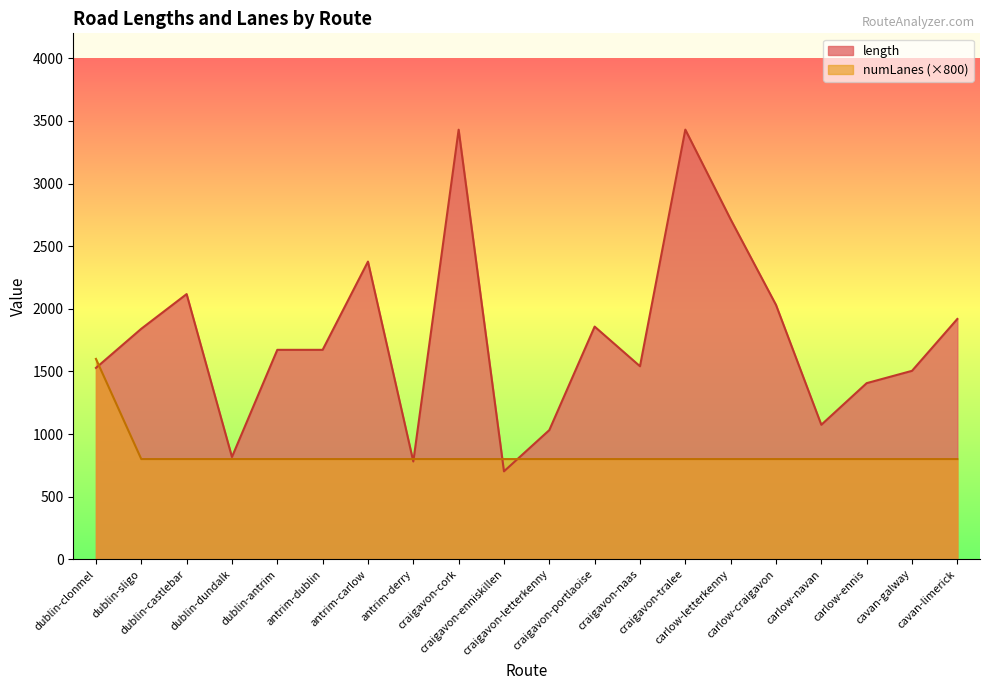

What is the spread (max minus min) of values at dublin-sligo?

1040.7